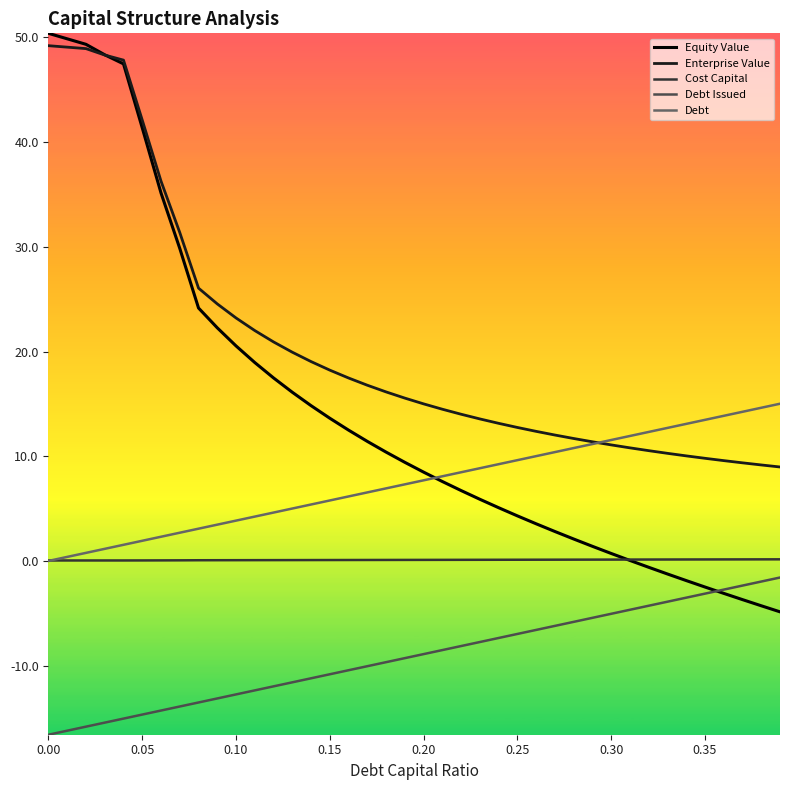

Rank the series by their average value, from highest to lowest.

Enterprise Value, Equity Value, Debt, Cost Capital, Debt Issued